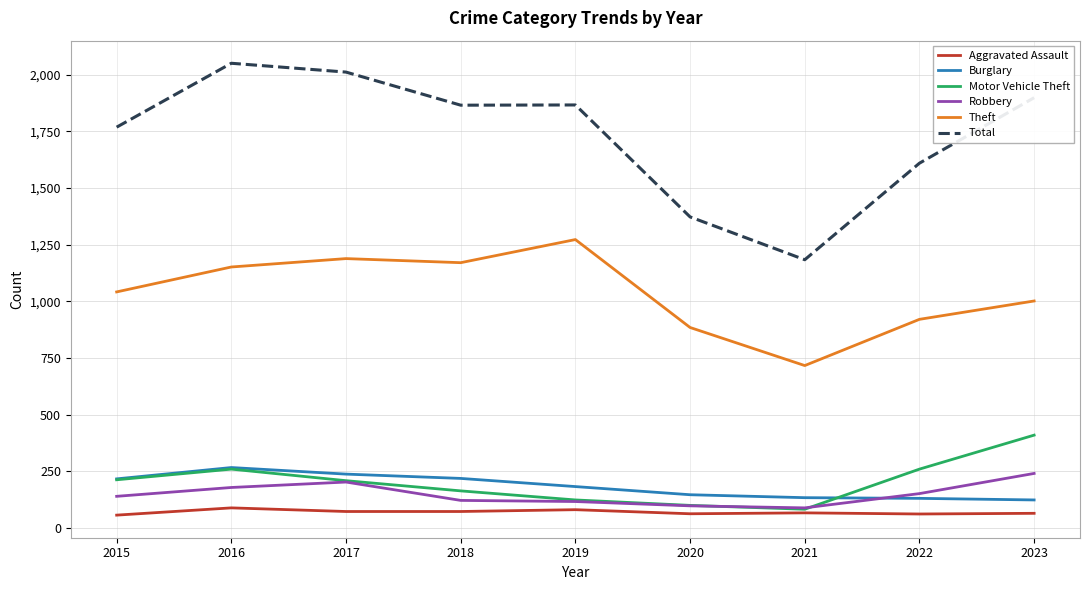

Which category has the highest value in the Motor Vehicle Theft series?

2023